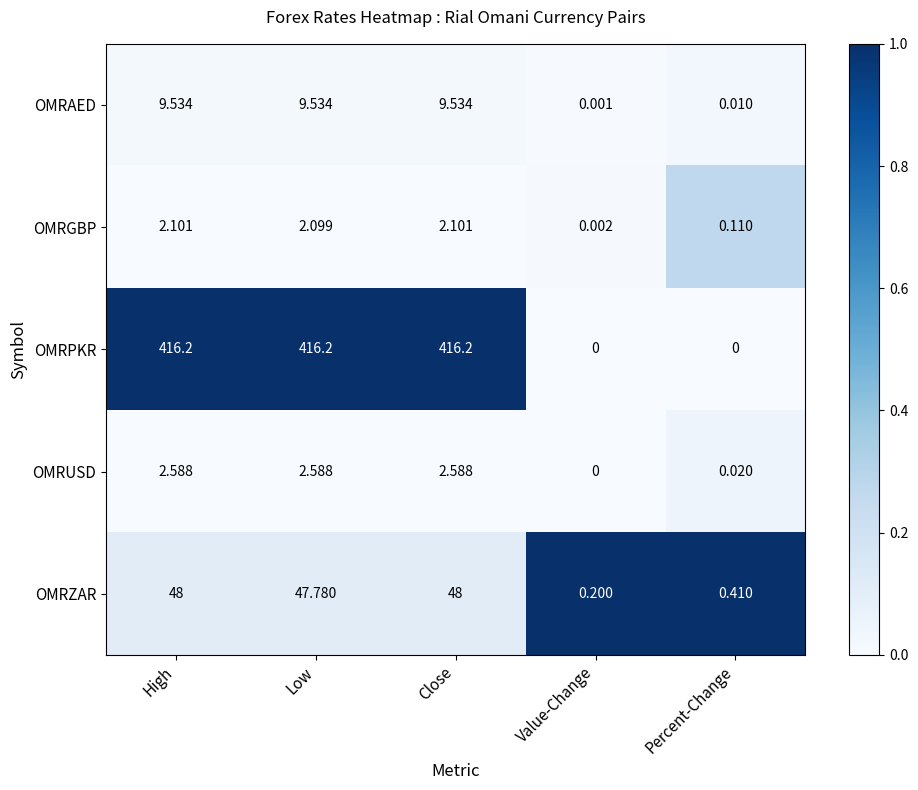

What is the difference between the highest and lowest values at High?

414.1